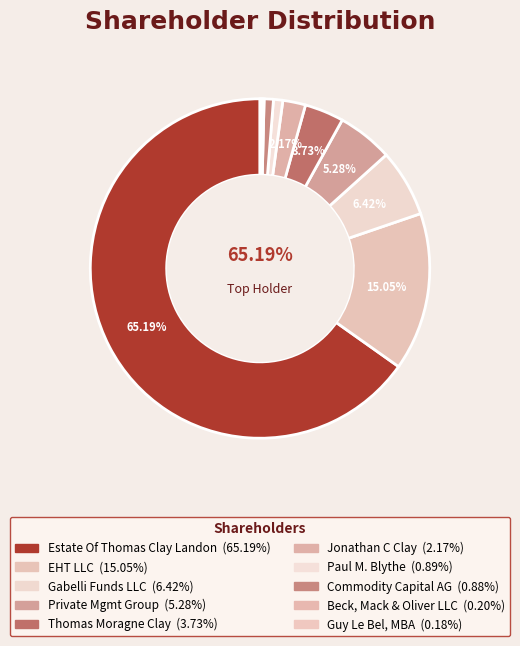

Count the number of slices in the pie.

10